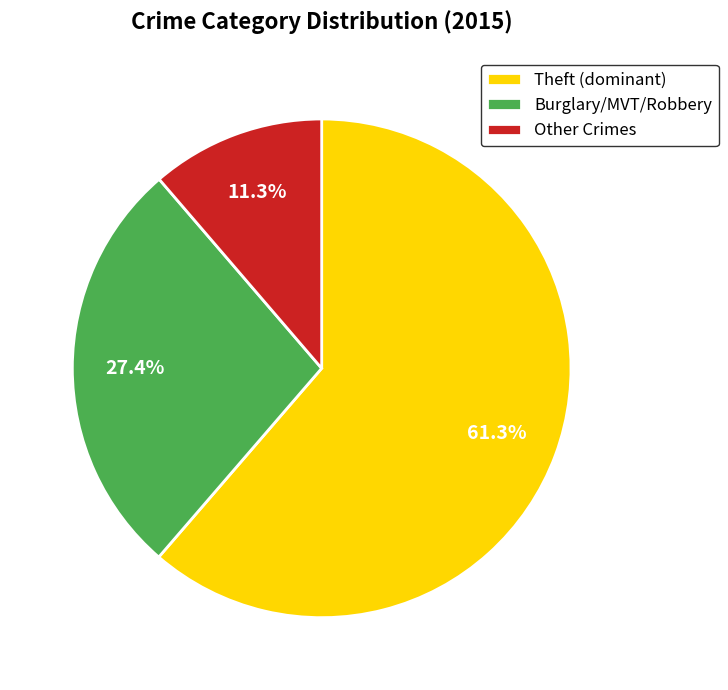

Count the number of slices in the pie.

3